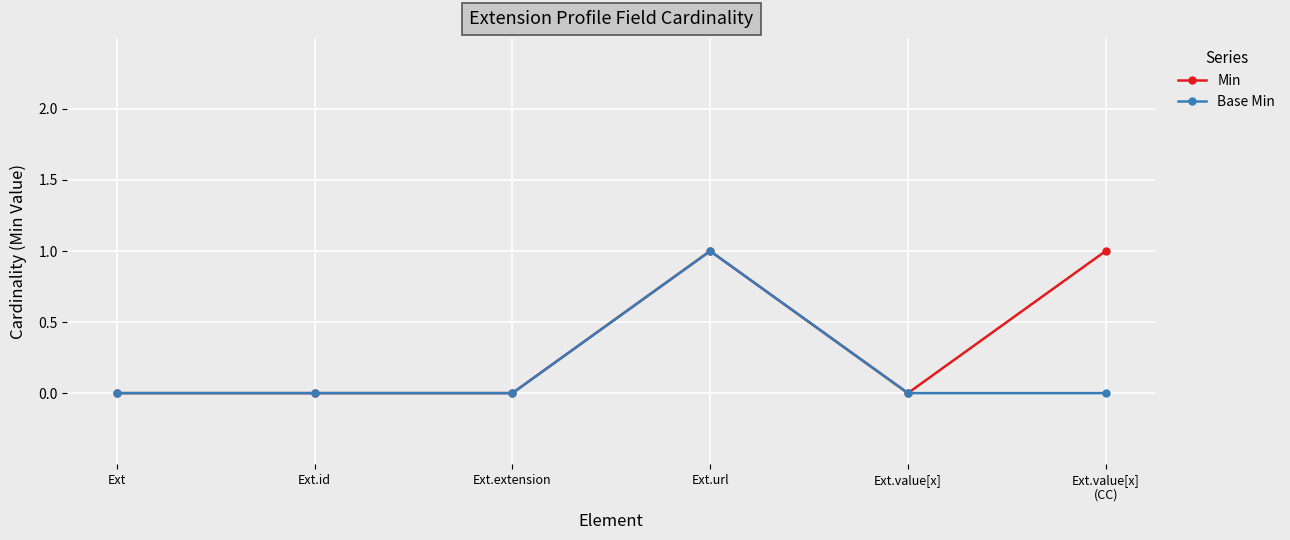

True or false: Base Min has more than 0 points higher than both neighbors.

True